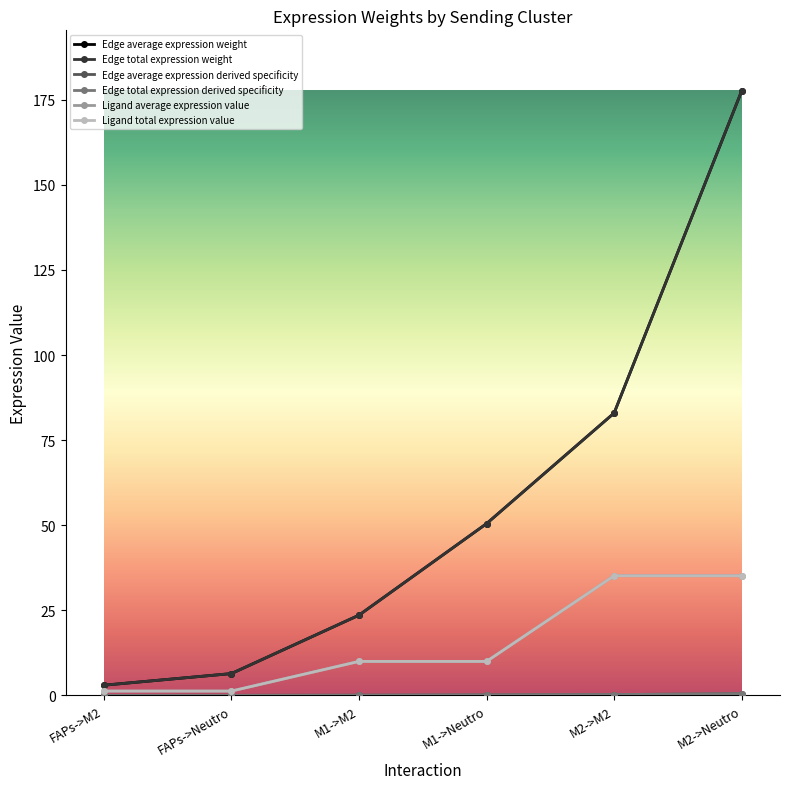

What is the maximum value for Ligand total expression value?

35.2